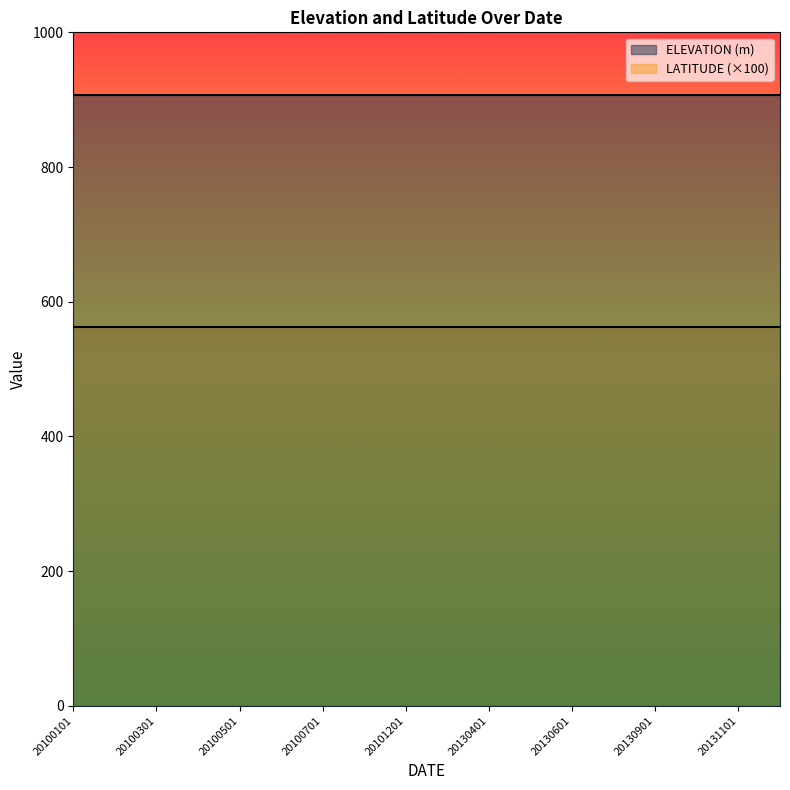

True or false: ELEVATION (m) and LATITUDE intersect in this chart.

False